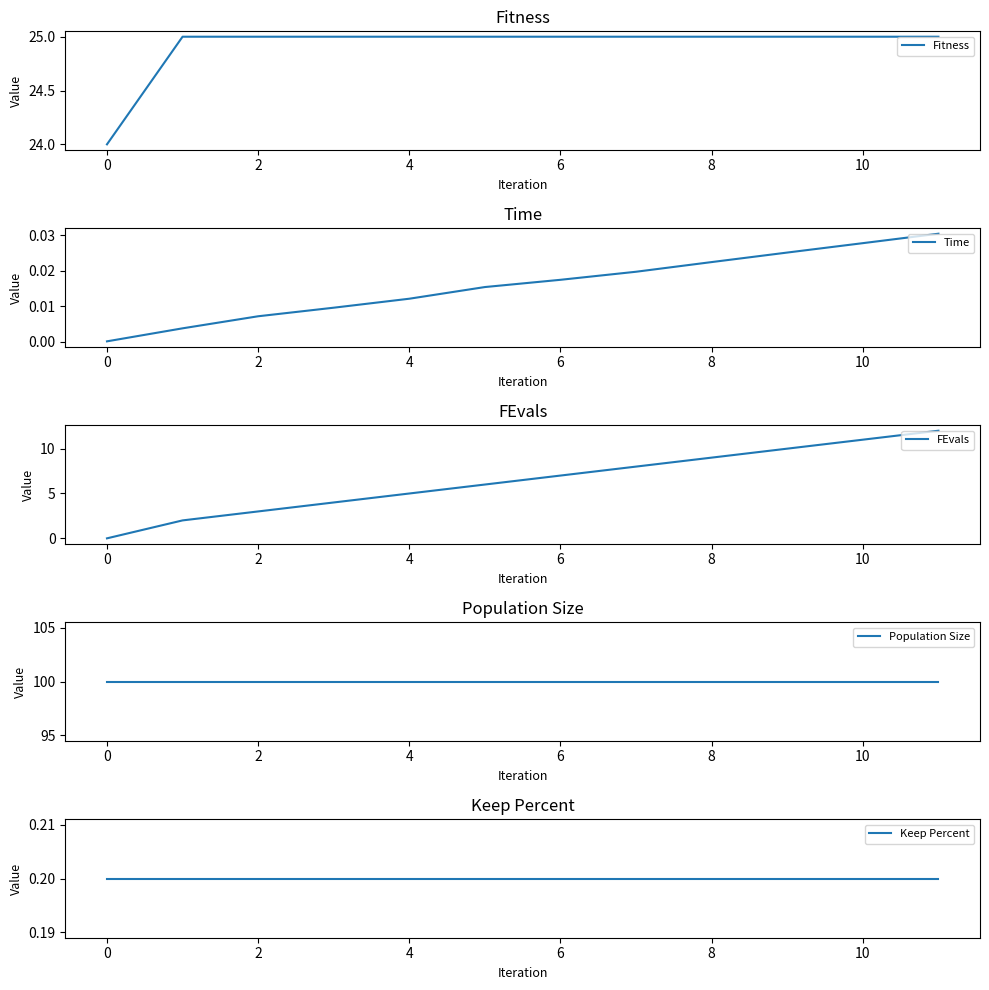

True or false: Fitness has a value of 43 at 10.

False